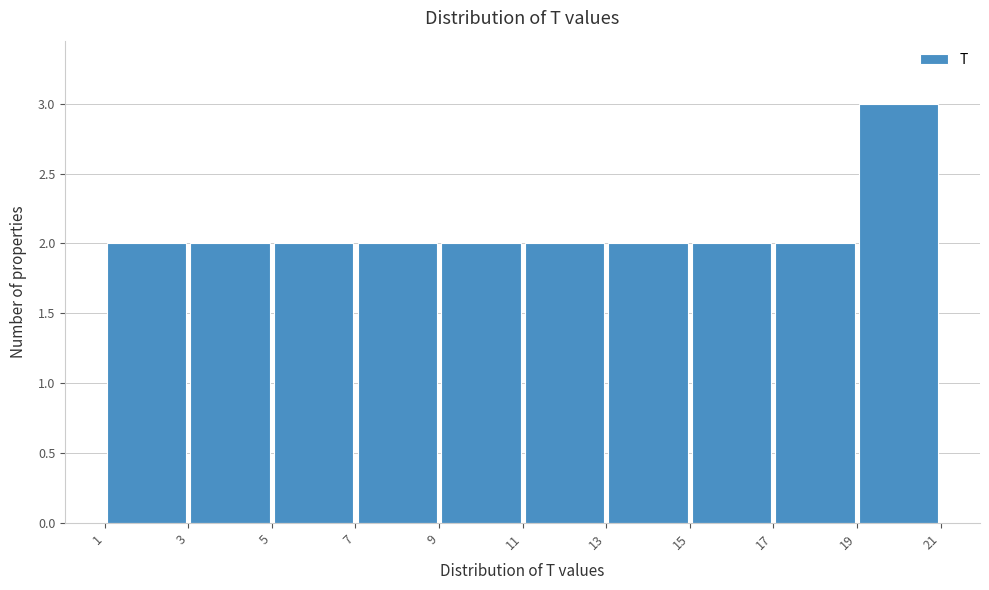

Over which range of the x-axis is the bar tallest?

19 to 21